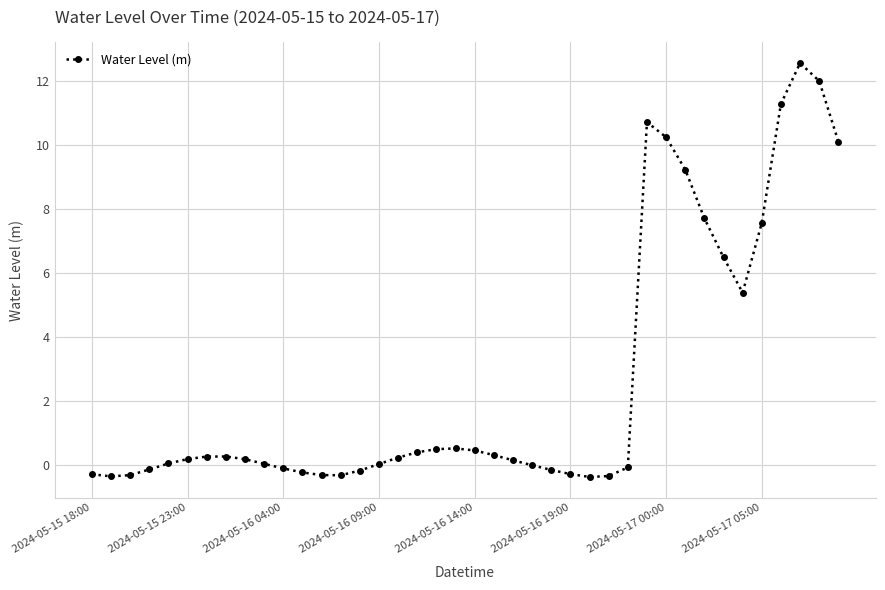

What is the maximum value shown in the chart?

12.6